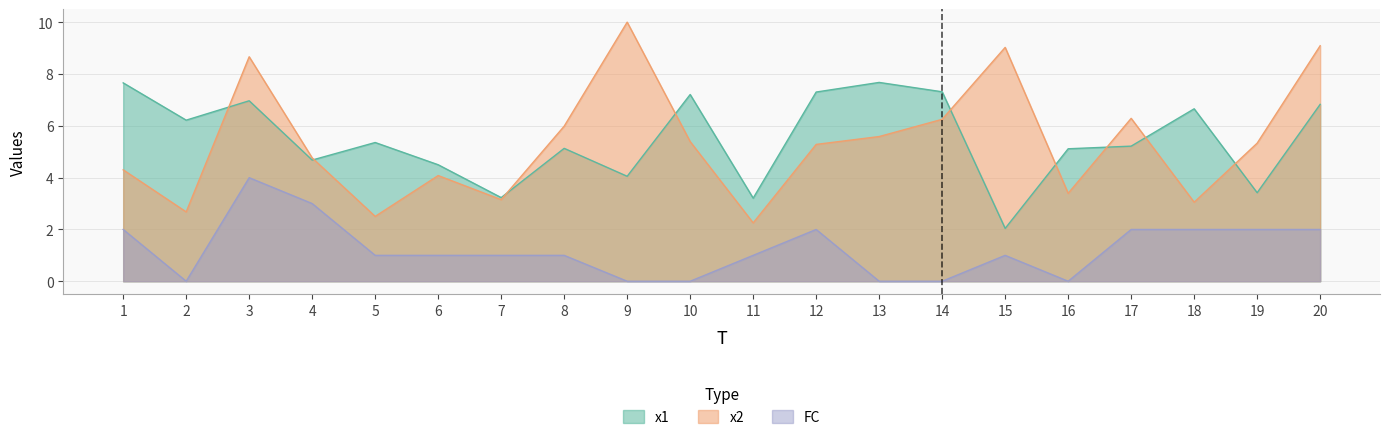

Reading left to right, what are all the values shown in this chart?

x1: 7.7	6.2	7.0	4.7	5.4	4.5	3.2	5.1	4.1	7.2	3.2	7.3	7.7	7.3	2.0	5.1	5.2	6.7	3.4	6.8
x2: 4.3	2.7	8.7	4.8	2.5	4.1	3.2	6.0	10.0	5.4	2.3	5.3	5.6	6.3	9.0	3.4	6.3	3.1	5.3	9.1
FC: 2.0	0.0	4.0	3.0	1.0	1.0	1.0	1.0	0.0	0.0	1.0	2.0	0.0	0.0	1.0	0.0	2.0	2.0	2.0	2.0